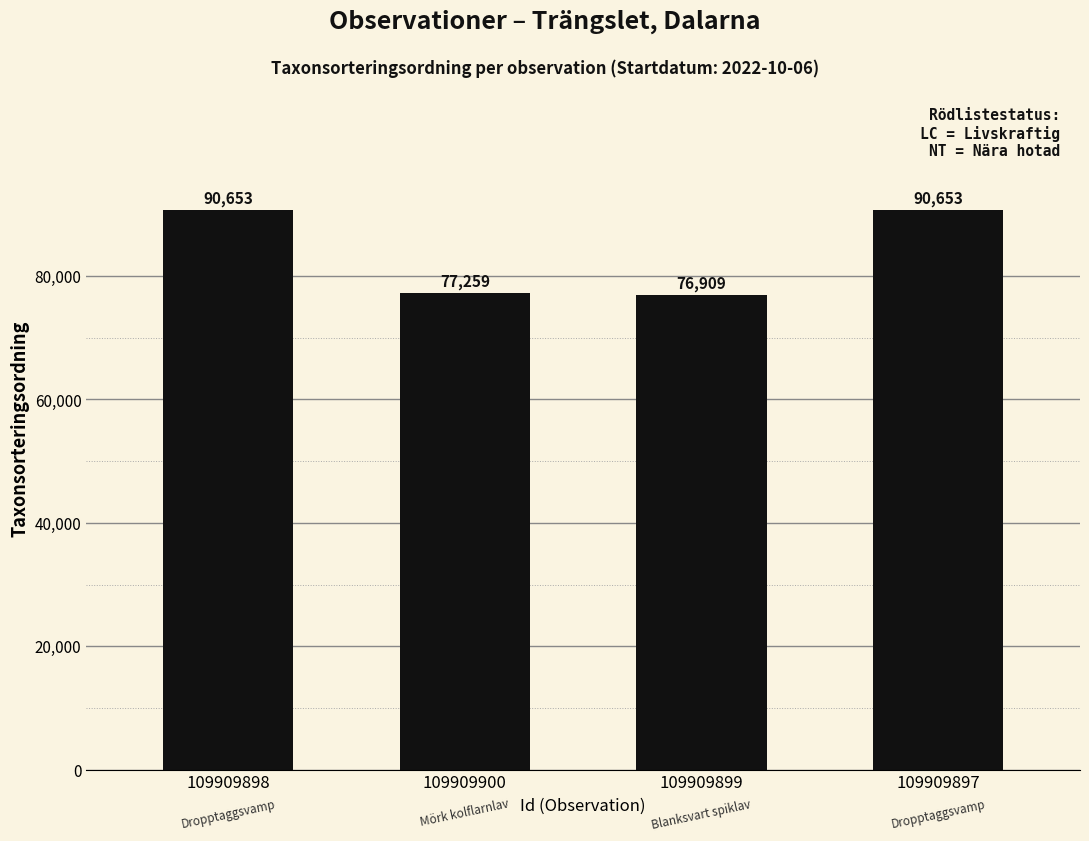

What position from the right is 109909898?

4